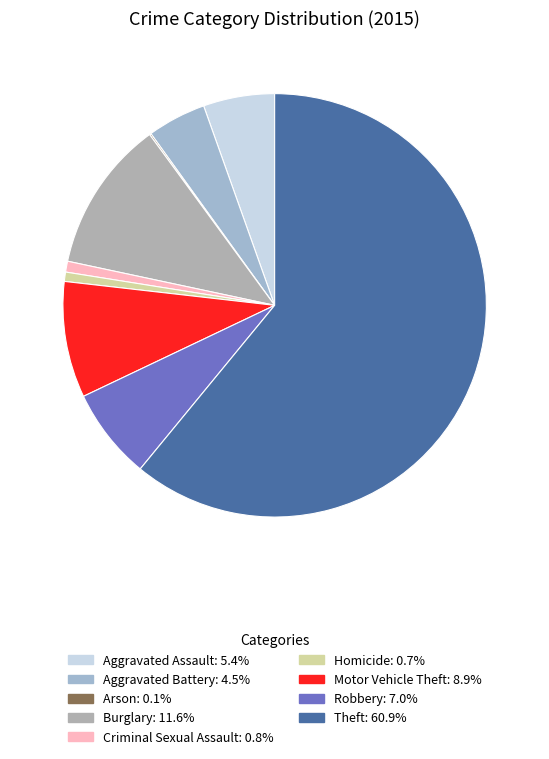

The Aggravated Assault slice represents 1% of the pie. True or false?

False